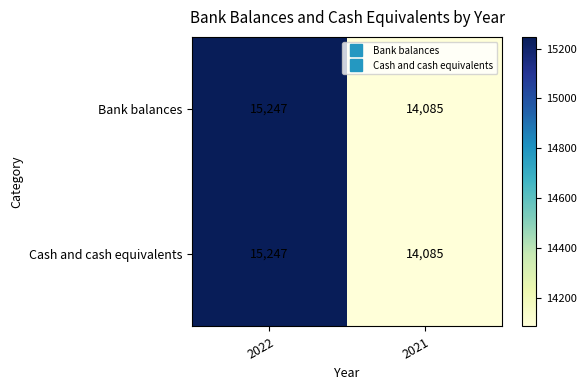

Which category has the highest value across all series?

2022